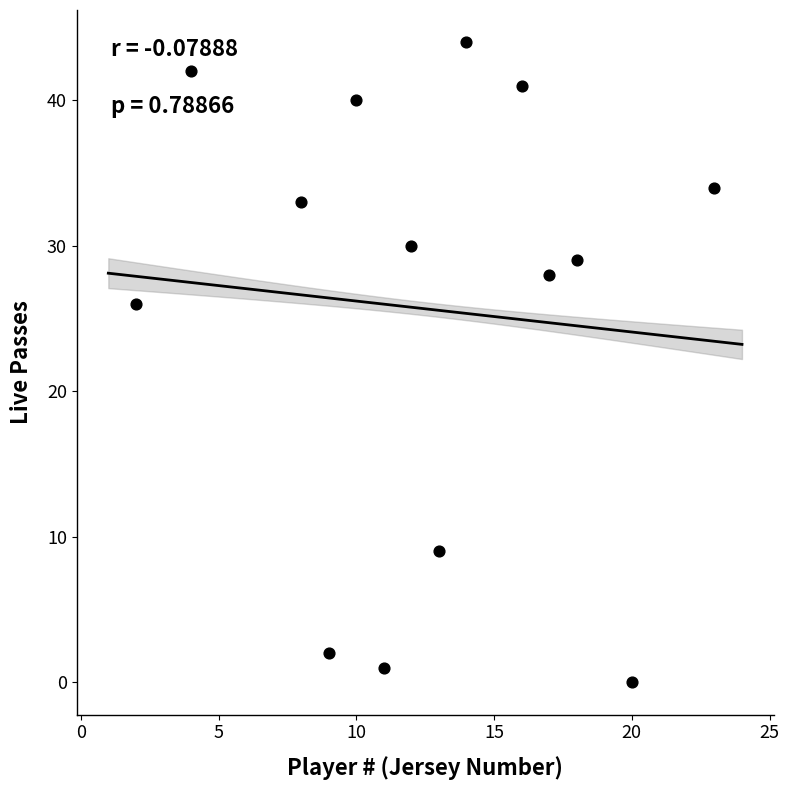

What is the range of Y values (max minus min)?

44